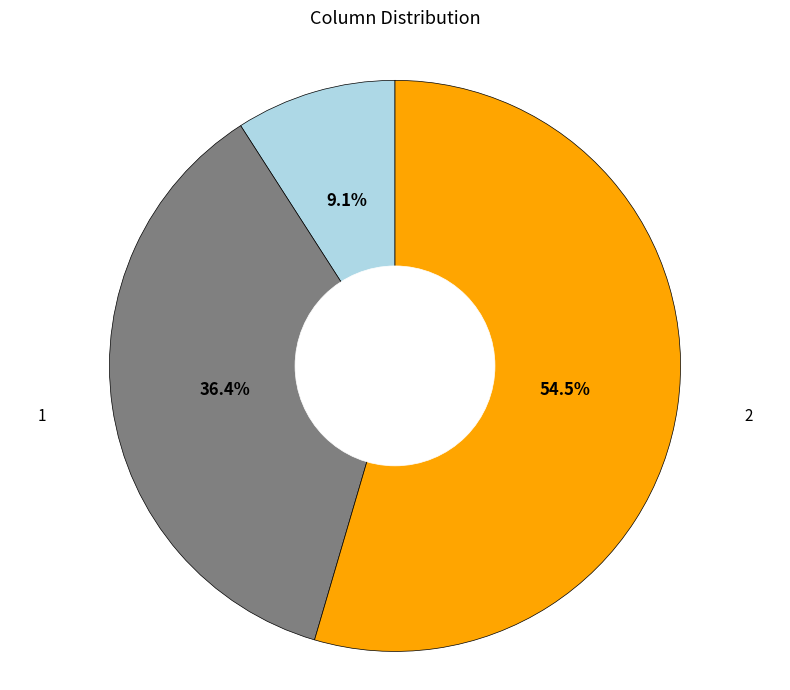

Does any single category account for the majority?

Yes